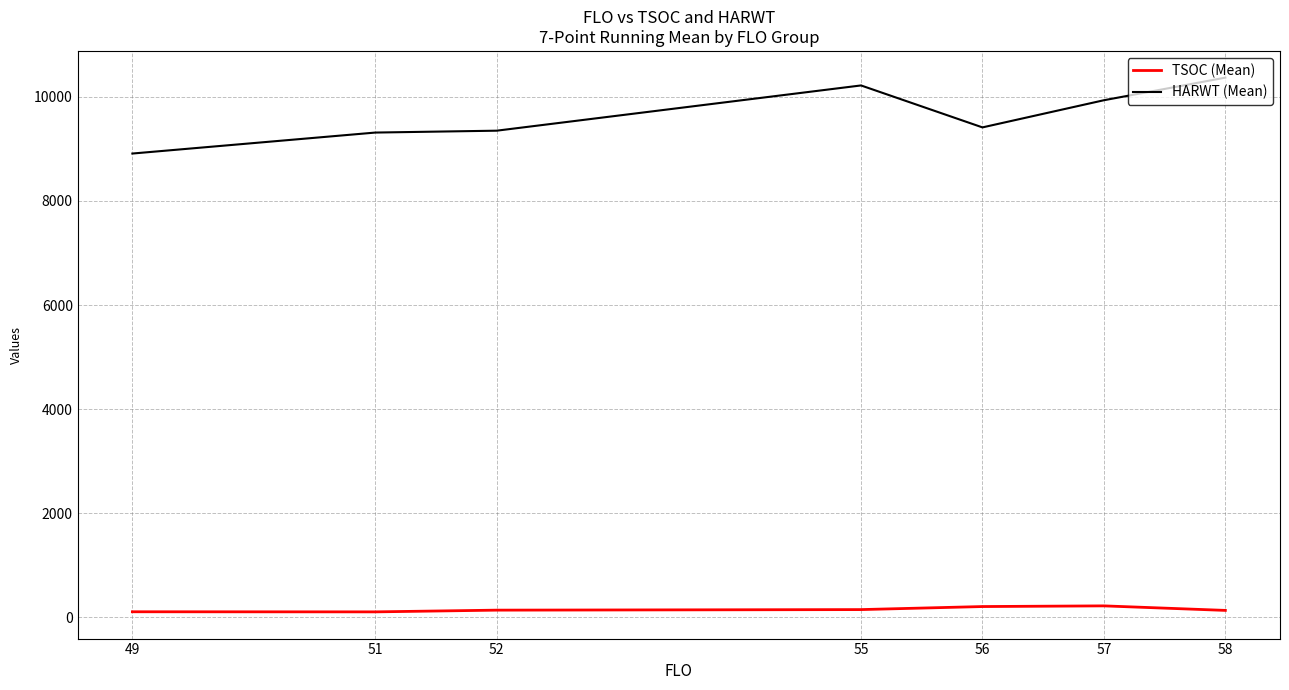

Rank the series at 58 from highest to lowest value.

HARWT (Mean), TSOC (Mean)